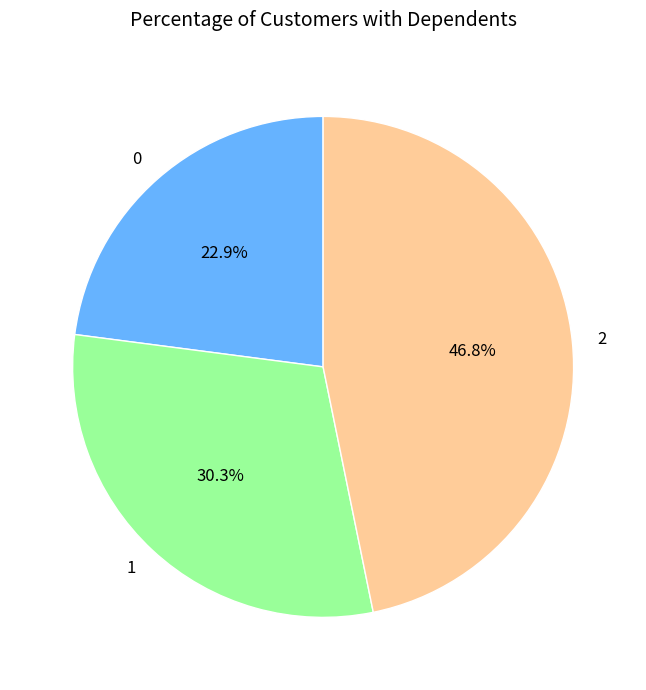

Is 0 the majority of the pie?

No